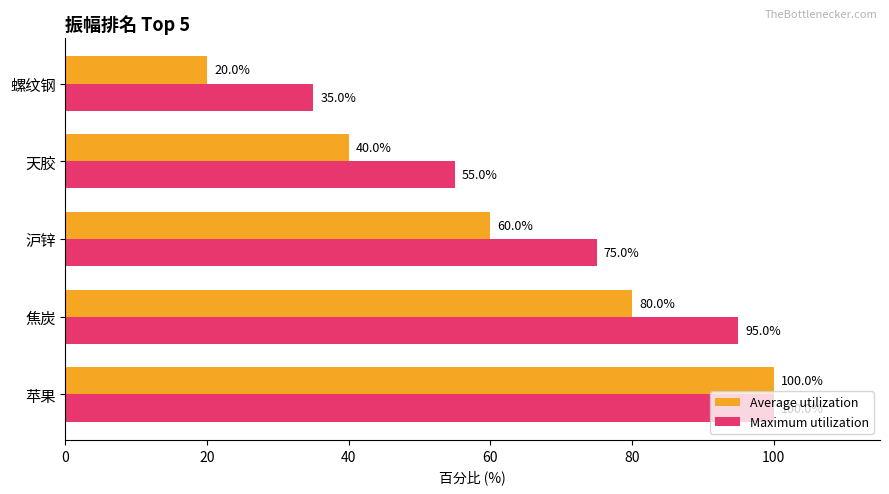

What are all the series names shown in the legend?

Average utilization, Maximum utilization